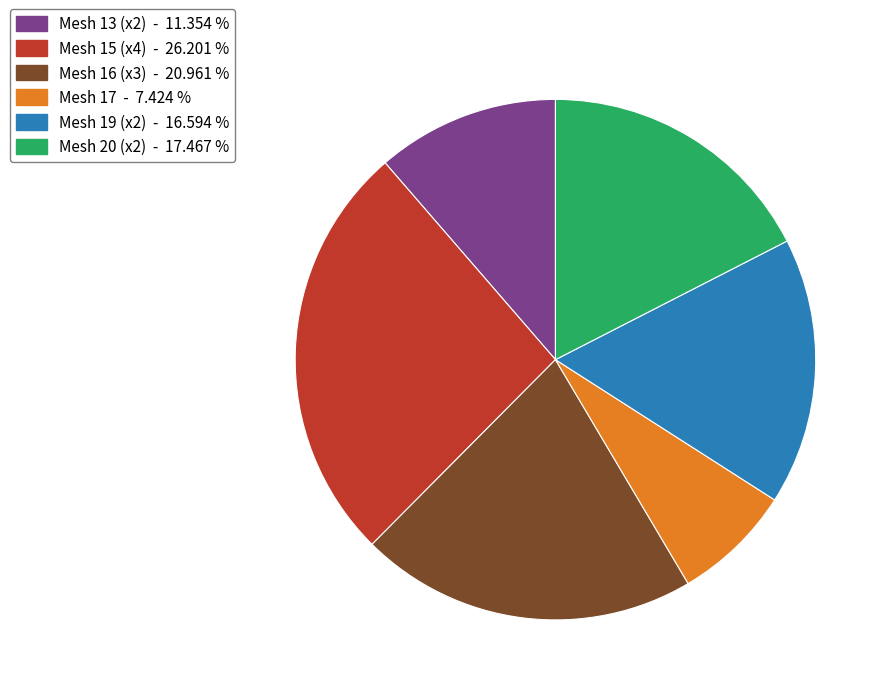

Is there any slice that represents more than half of the pie?

No